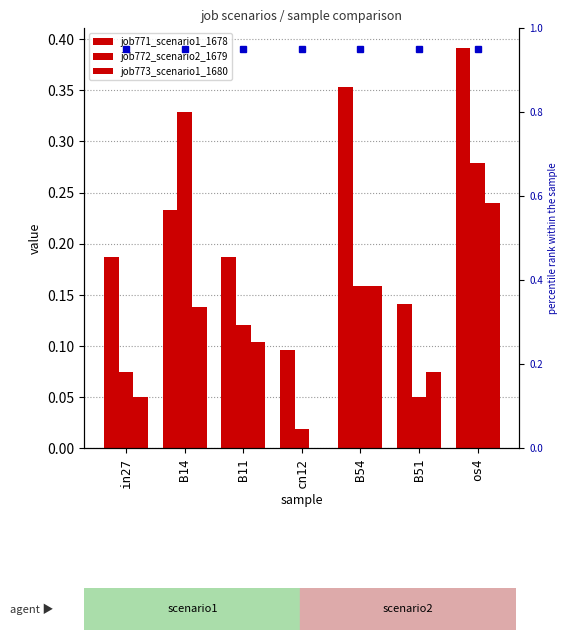

List the labels in order of job773_scenario1_1680 value, largest first.

os4, B54, B14, B11, B51, in27, cn12